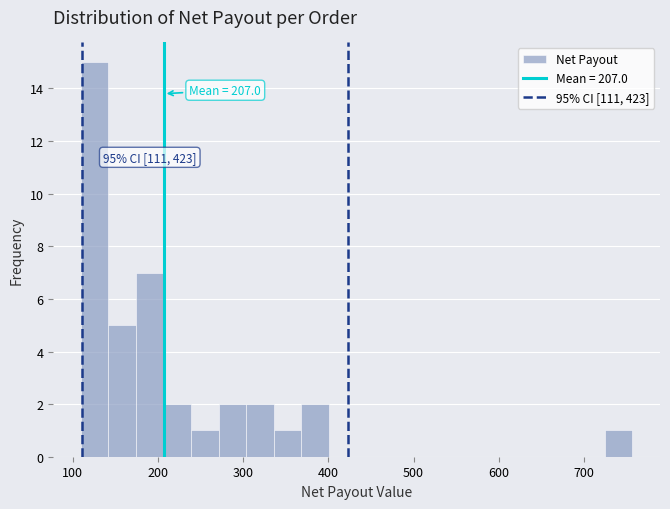

Read against the x-axis, roughly where is the centre of the tallest bar?

130